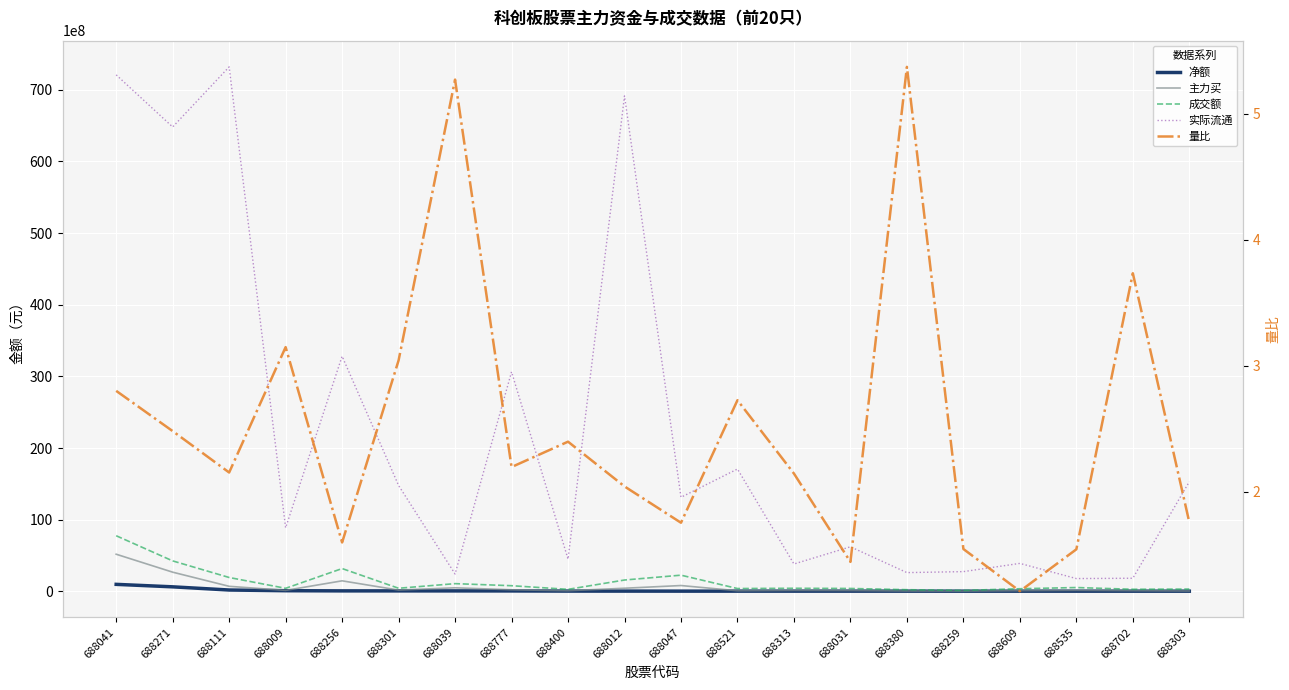

Does the chart display data point markers on the line(s)?

No